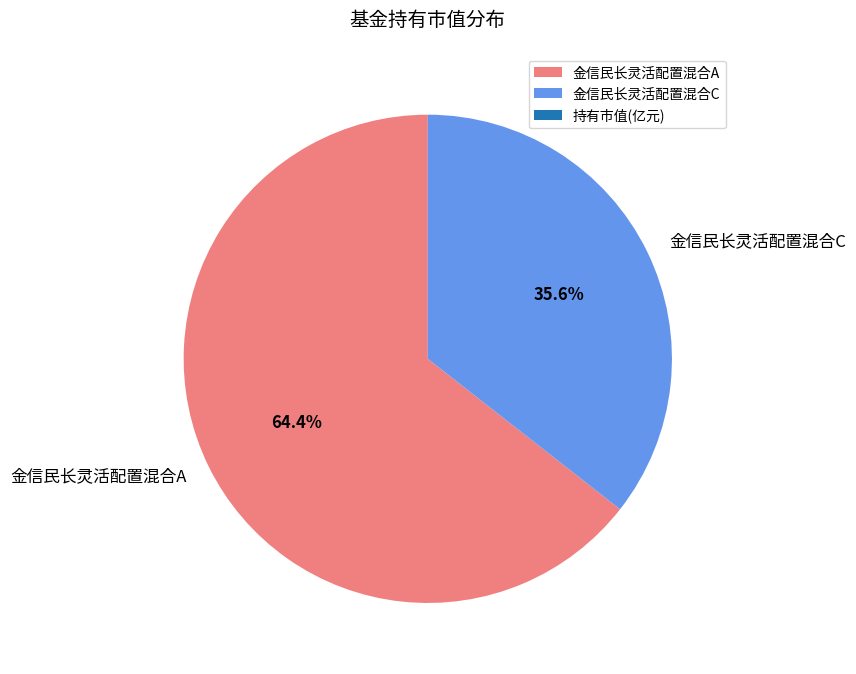

To the nearest percent, what is the difference between the 金信民长灵活配置混合C and 金信民长灵活配置混合A slice percentages?

29%